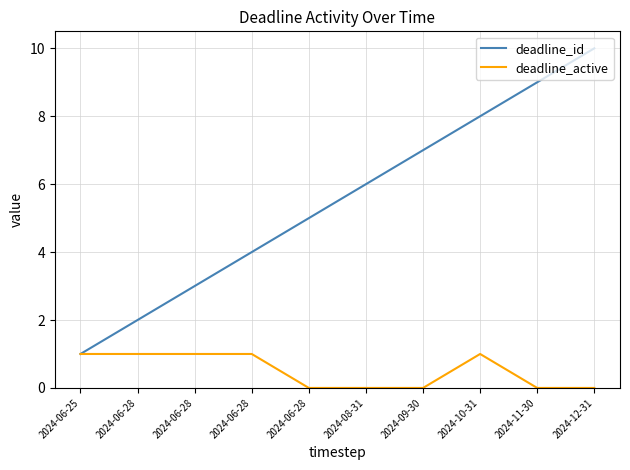

What is the difference between the highest and lowest values at 2024-06-28?

1